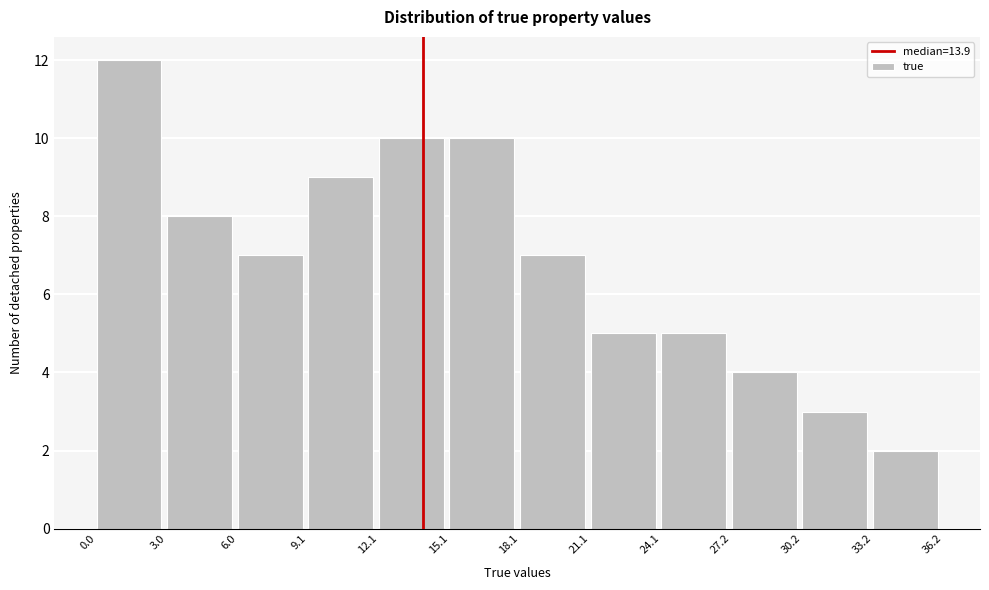

Reading left to right, transcribe this chart: for each bar, give the range it covers on the x-axis and its height. The values are not printed on the chart, so give them approximately, as read against the axis.

0.0 to 3.0: 12
3.0 to 6.0: 8
6.0 to 9.1: 7
9.1 to 12.1: 9
12.1 to 15.1: 10
15.1 to 18.1: 10
18.1 to 21.1: 7
21.1 to 24.1: 5
24.1 to 27.2: 5
27.2 to 30.2: 4
30.2 to 33.2: 3
33.2 to 36.2: 2